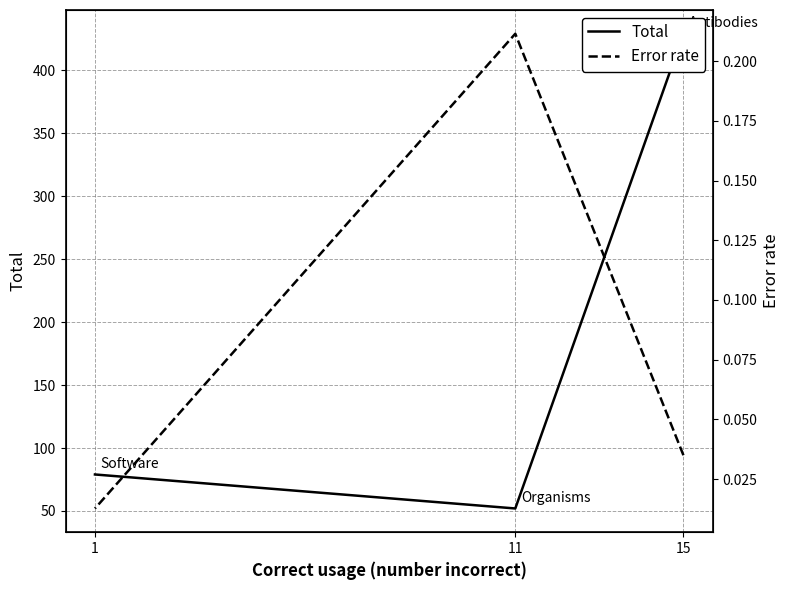

At which label does Error rate reach its minimum?

1